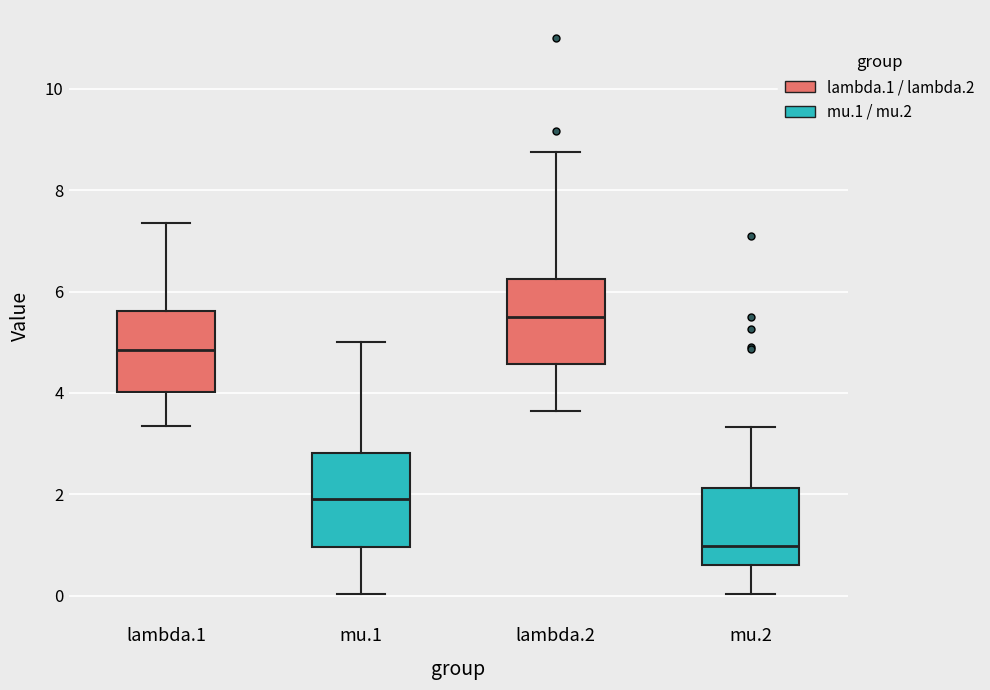

Reading left to right, transcribe this box plot: for each box, give where its median line is, the range the box spans, and where its two whiskers end, as read against the y-axis. The values are not printed on the chart, so give them approximately, as read against the axis.

lambda.1: median 4.8, box 4.0 to 5.6, whiskers 3.4 to 7.4
mu.1: median 2.0, box 1.0 to 2.8, whiskers 0.0 to 5.0
lambda.2: median 5.4, box 4.6 to 6.2, whiskers 3.6 to 8.8
mu.2: median 1.0, box 0.6 to 2.2, whiskers 0.0 to 3.4